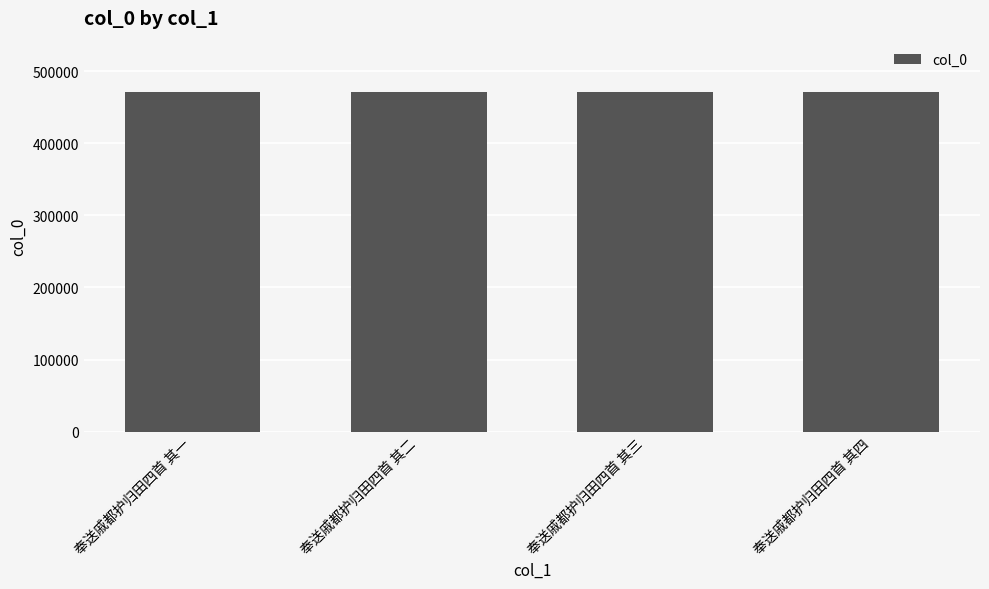

Does the chart contain any negative values?

No